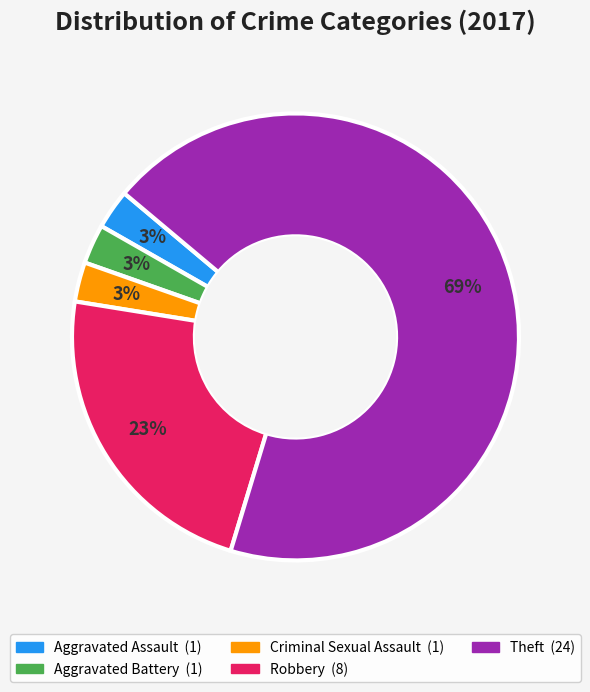

To the nearest percent, what percentage of the pie is Aggravated Battery?

3%